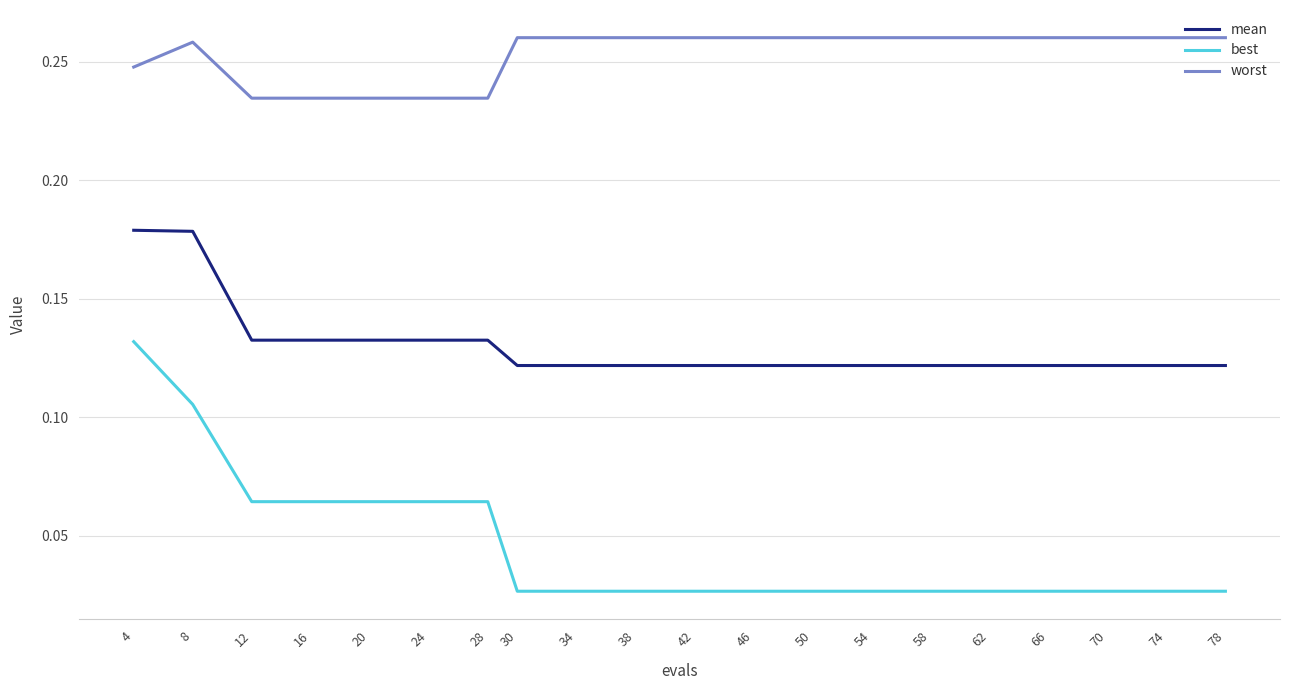

What is the sum of all worst values?

5.1